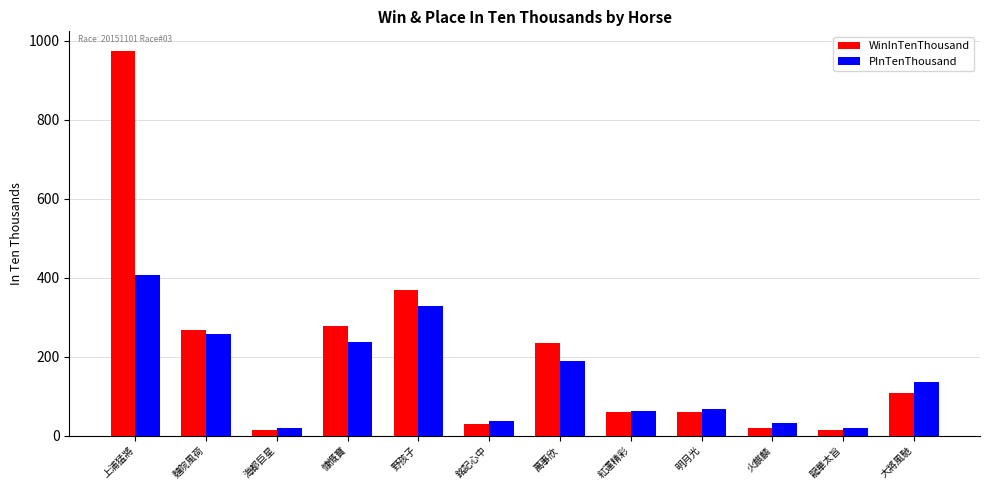

What is the difference between the highest and lowest values at 火麒麟?

11